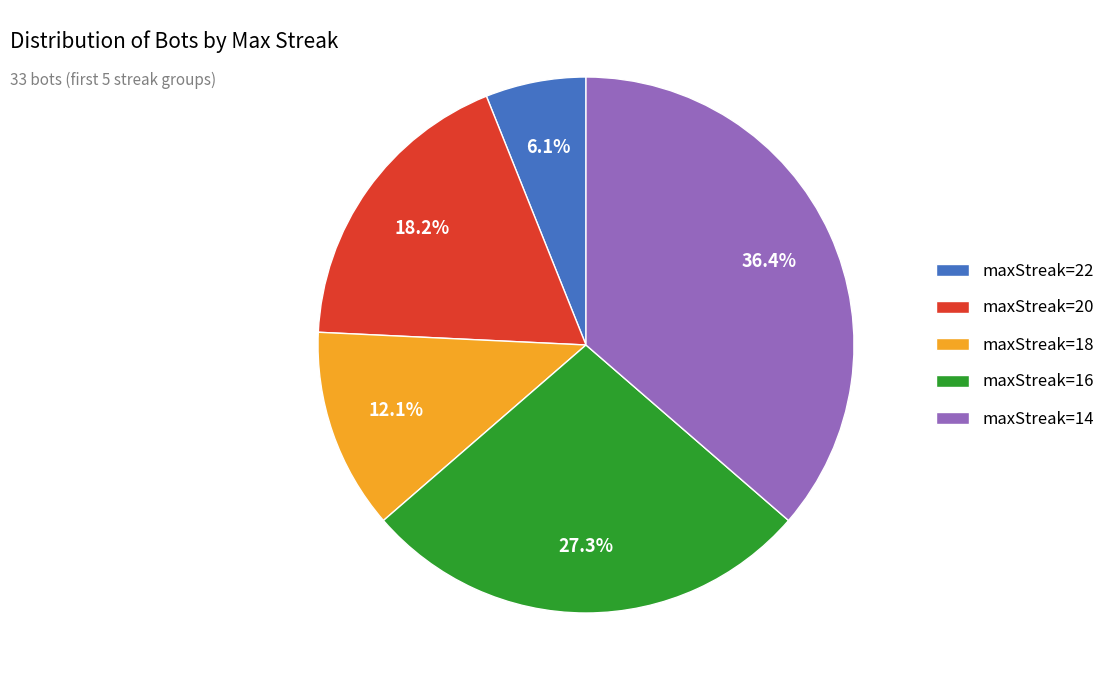

Do maxStreak=16 and maxStreak=18 together represent more than half of the pie?

No